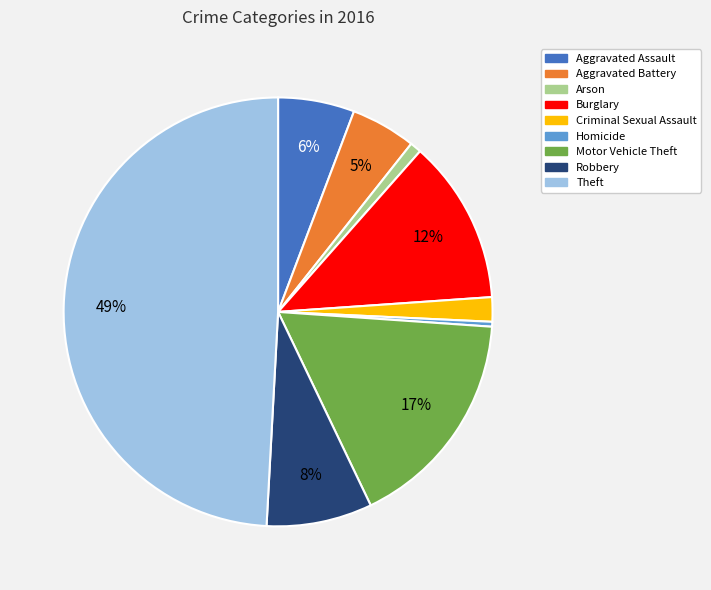

True or false: Motor Vehicle Theft accounts for 8% of the total.

False